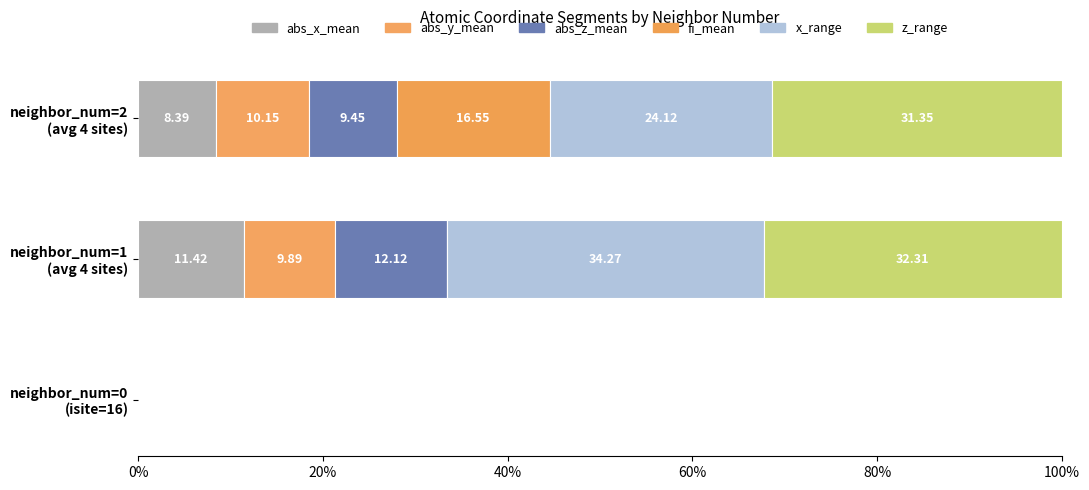

How many data points does each series have?

3